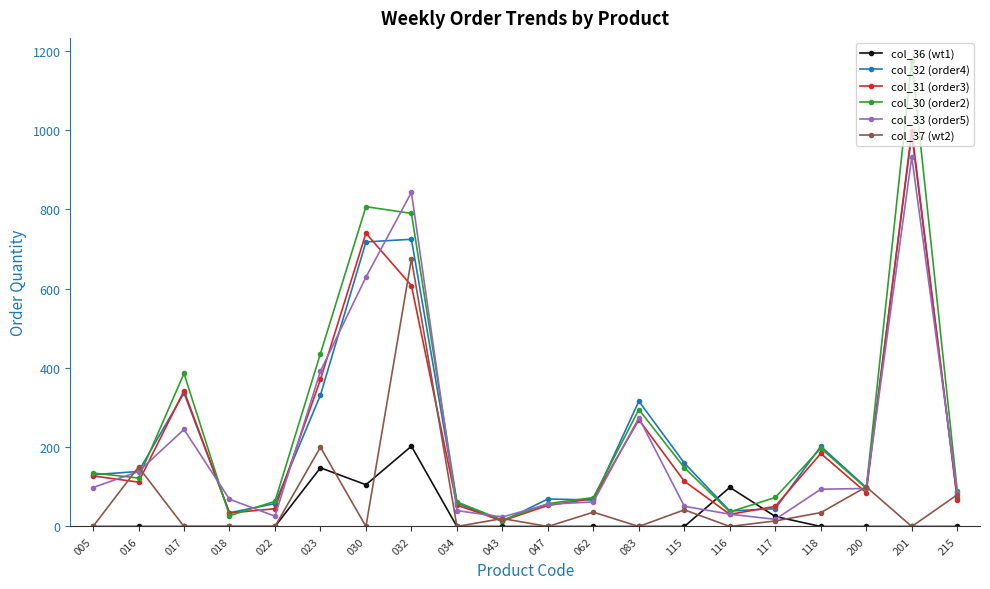

Where do col_37 (wt2) and col_31 (order3) first cross each other?

005 and 016